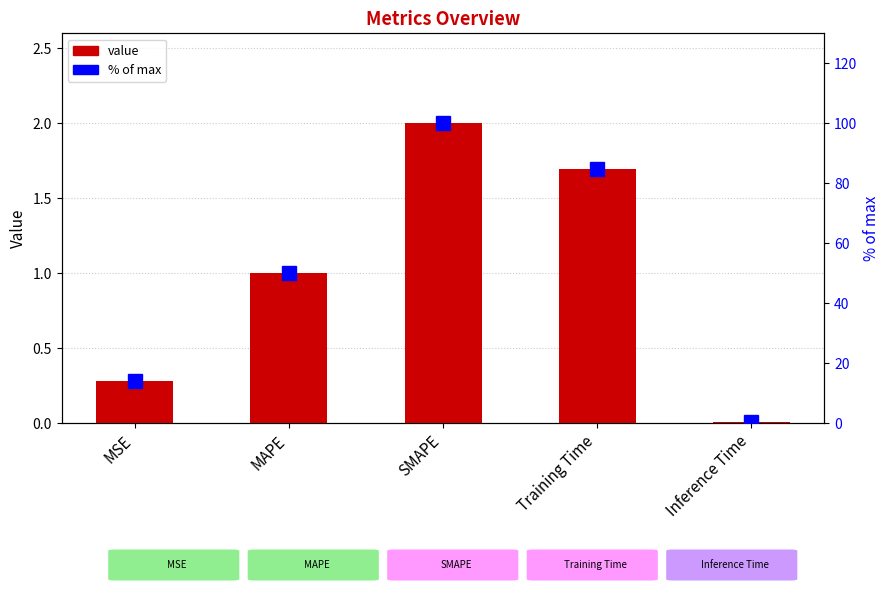

How many data points does each series have?

5